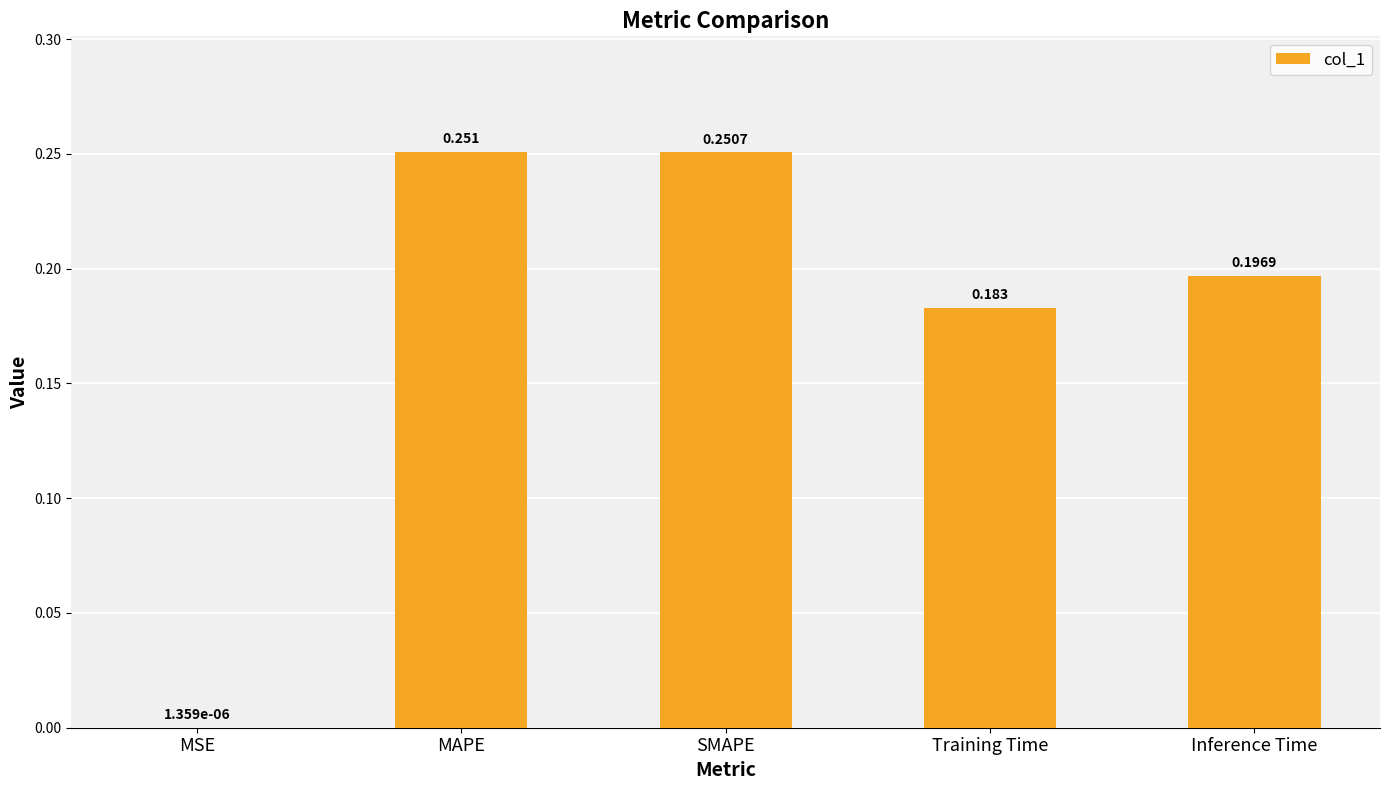

Which has a higher value, MAPE or SMAPE?

MAPE